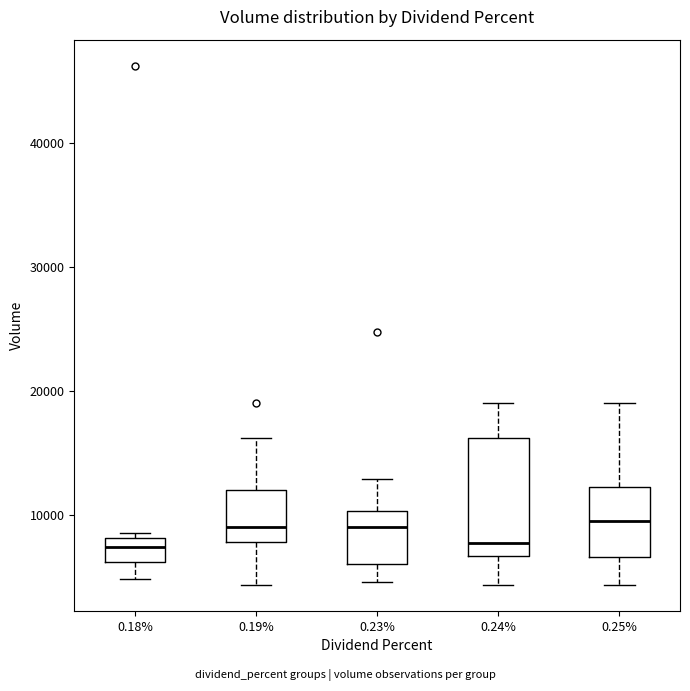

Reading left to right, read every box against the y-axis: the position of its median line, the range the box covers, and the ends of its whiskers. The values are not printed on the chart, so give them approximately, as read against the axis.

0.18%: median 7000, box 6000 to 8000, whiskers 5000 to 9000
0.19%: median 9000, box 8000 to 12000, whiskers 4000 to 16000
0.23%: median 9000, box 6000 to 10000, whiskers 5000 to 13000
0.24%: median 8000, box 7000 to 16000, whiskers 4000 to 19000
0.25%: median 10000, box 7000 to 12000, whiskers 4000 to 19000